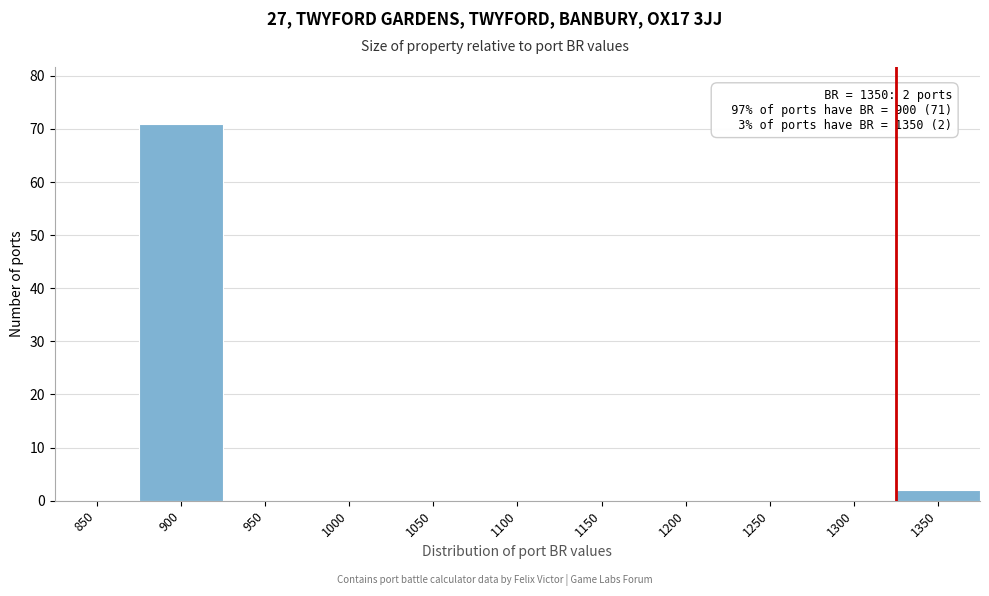

Reading left to right, what are all the values shown in this chart?

850=0	900=71	950=0	1000=0	1050=0	1100=0	1150=0	1200=0	1250=0	1300=0	1350=2